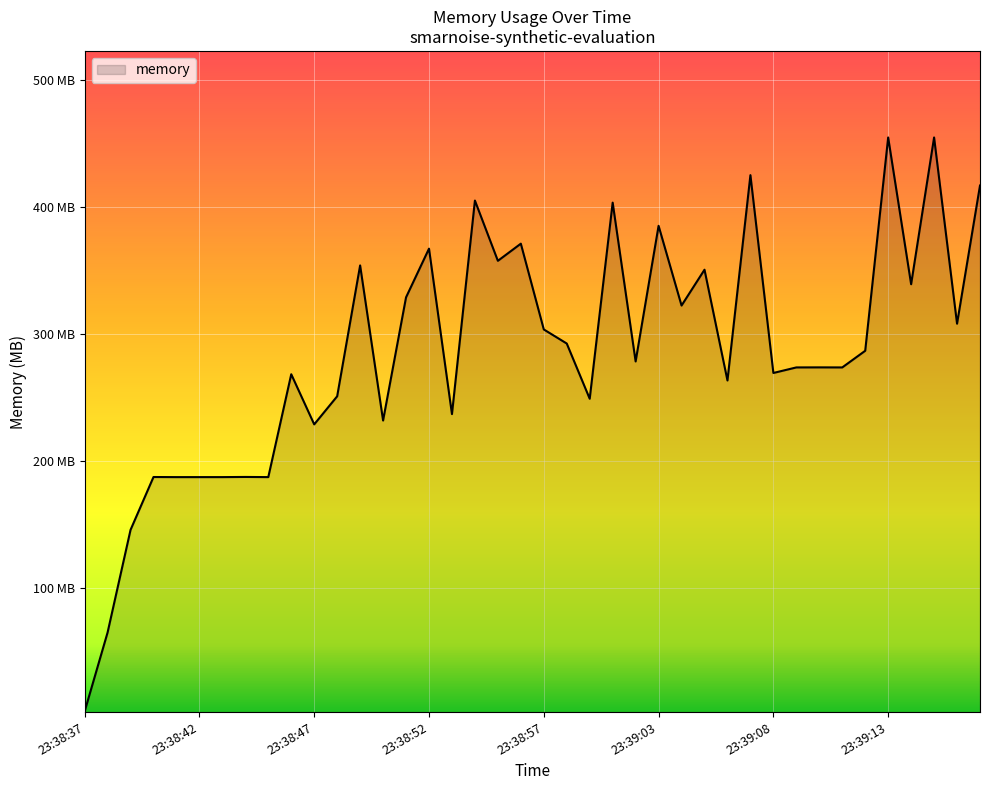

Reading left to right, transcribe all the data shown in this chart.

2.3	64.6	145.4	187.1	187.0	187.0	187.0	187.2	187.0	268.1	228.6	250.7	353.9	231.7	328.7	367.1	236.7	405.0	357.5	371.0	303.4	292.3	248.8	403.4	278.2	385.1	322.3	350.5	263.2	425.0	269.1	273.5	273.5	273.5	286.6	454.7	339.1	454.7	308.0	416.9